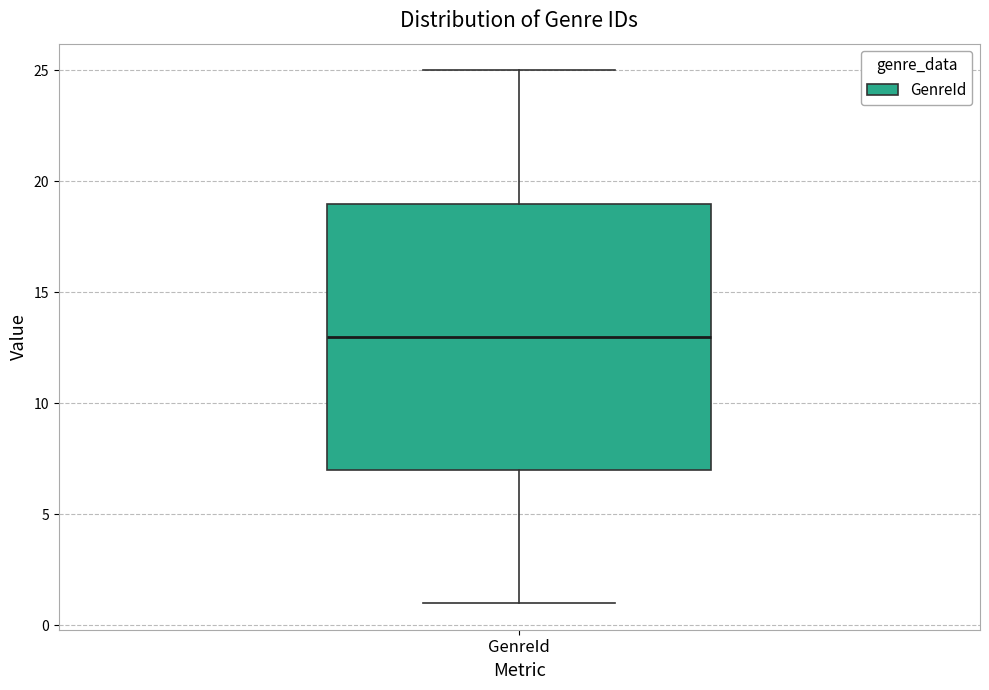

Transcribe this box plot: give where the median line is, the range the box spans, and where the two whiskers end, as read against the y-axis. The values are not printed on the chart, so give them approximately, as read against the axis.

median 13, box 7 to 19, whiskers 1 to 25